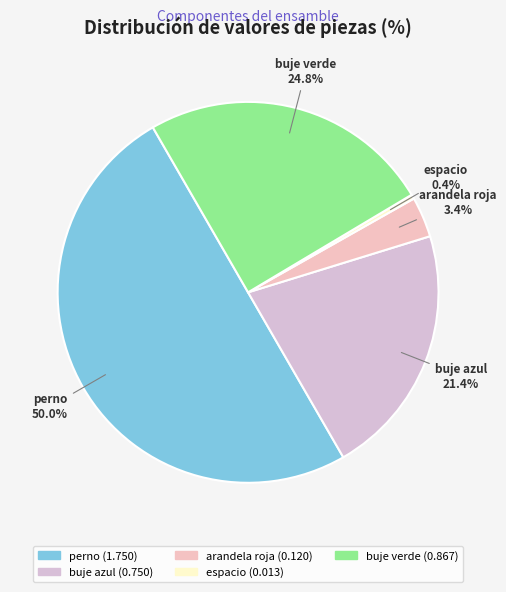

What is the smallest slice in the pie chart?

espacio